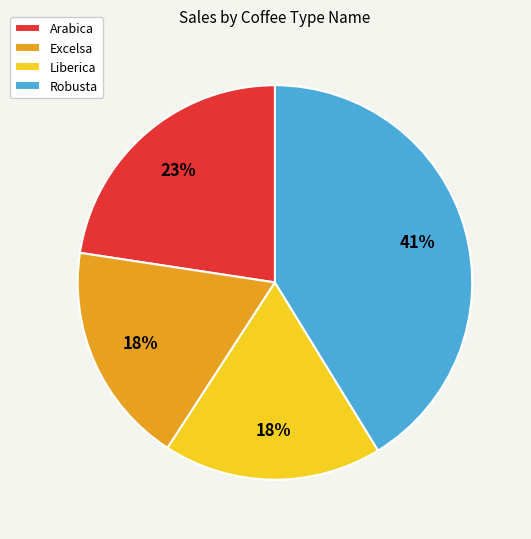

Is there a majority slice in this chart?

No